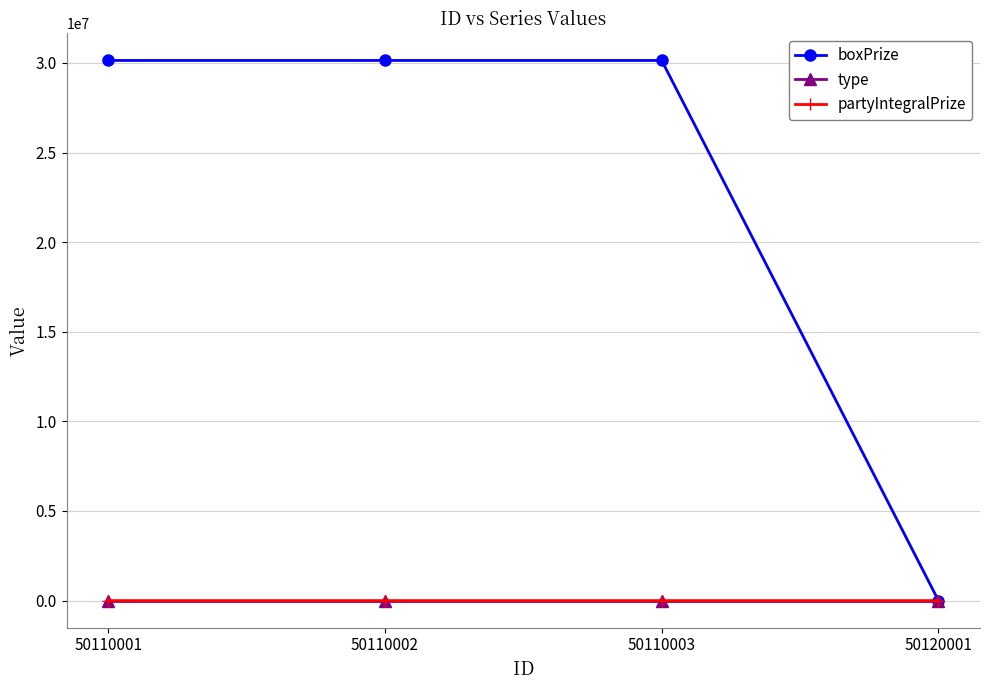

What is the difference between the highest and lowest values at 50110003?

30140002